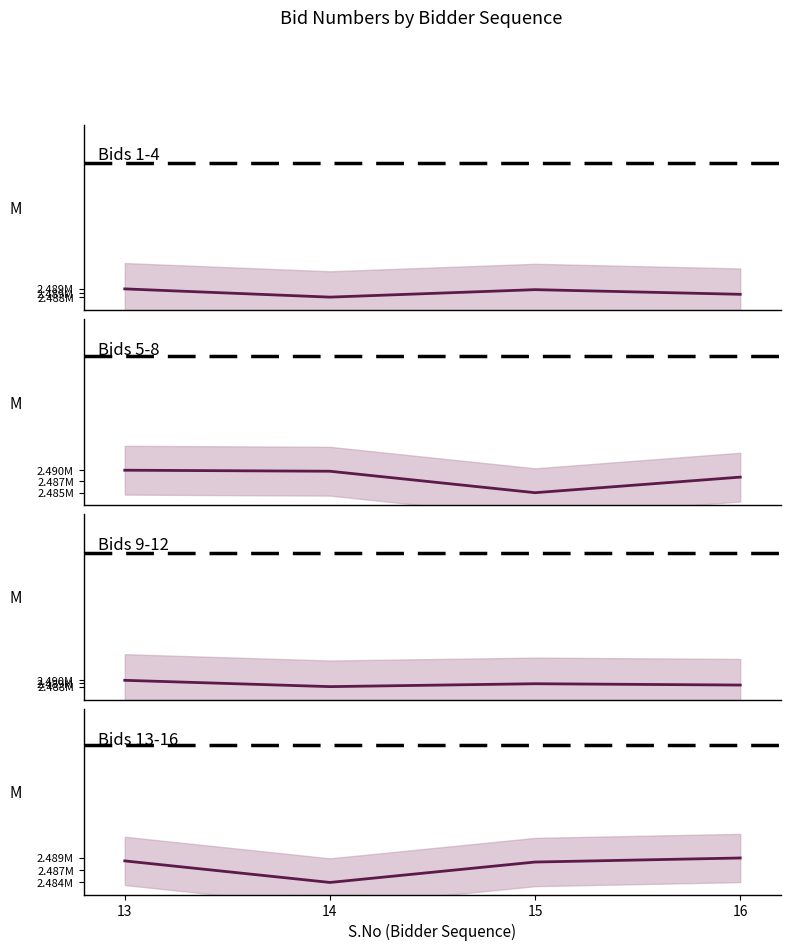

Does the chart display data point markers on the line(s)?

No